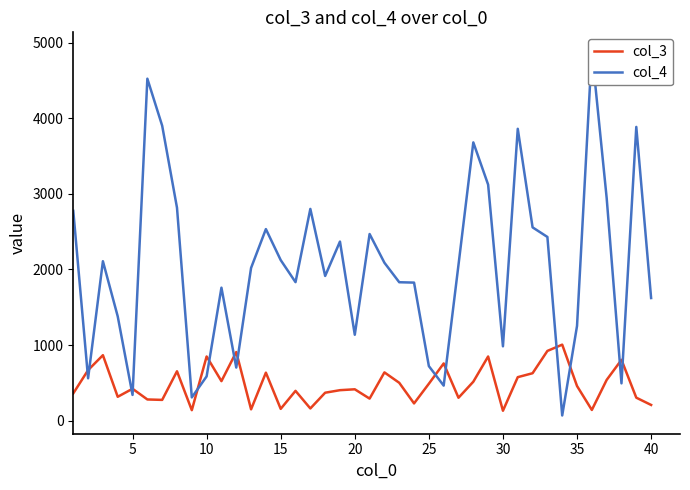

What is the highest value of the col_3 series?

1005.1